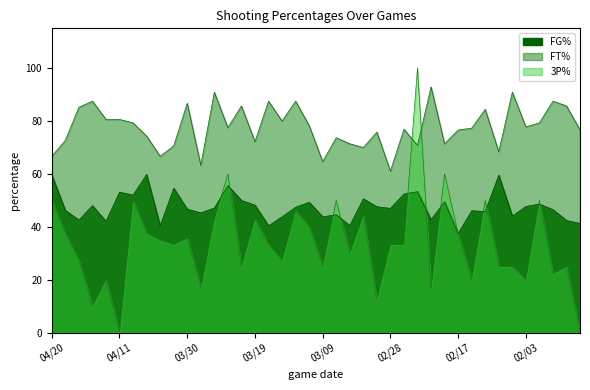

The FT% series shows 16.6 at 01/25. True or false?

False